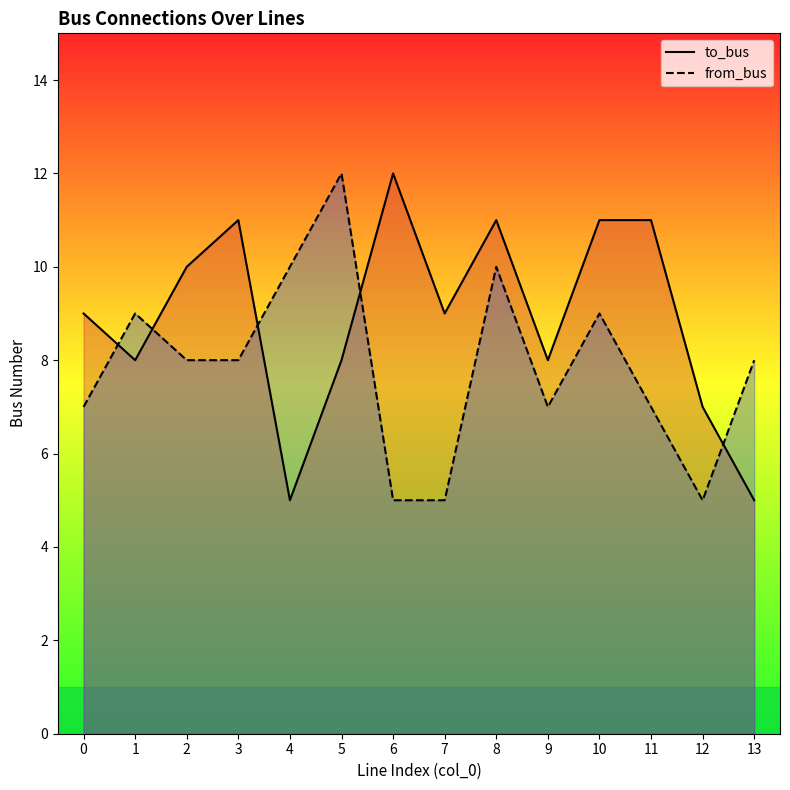

Which label corresponds to the largest value in the chart?

6